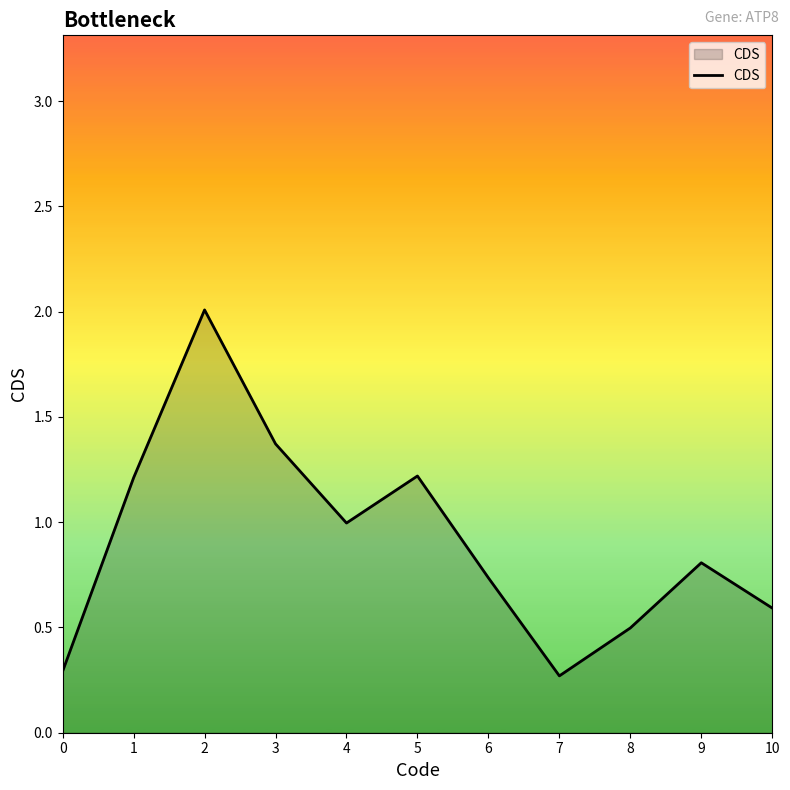

At which label is the value closest to 1?

4